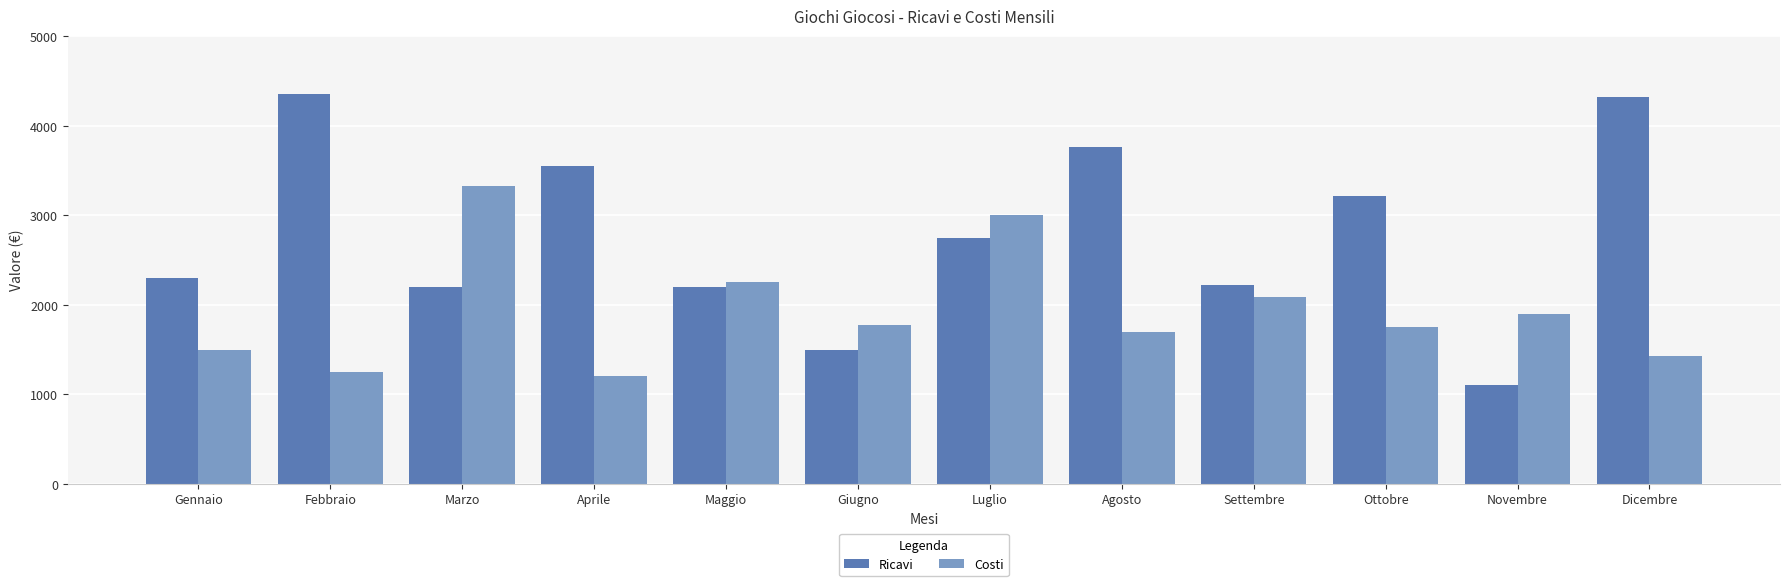

The value of Ricavi at Luglio is 1534. True or false?

False